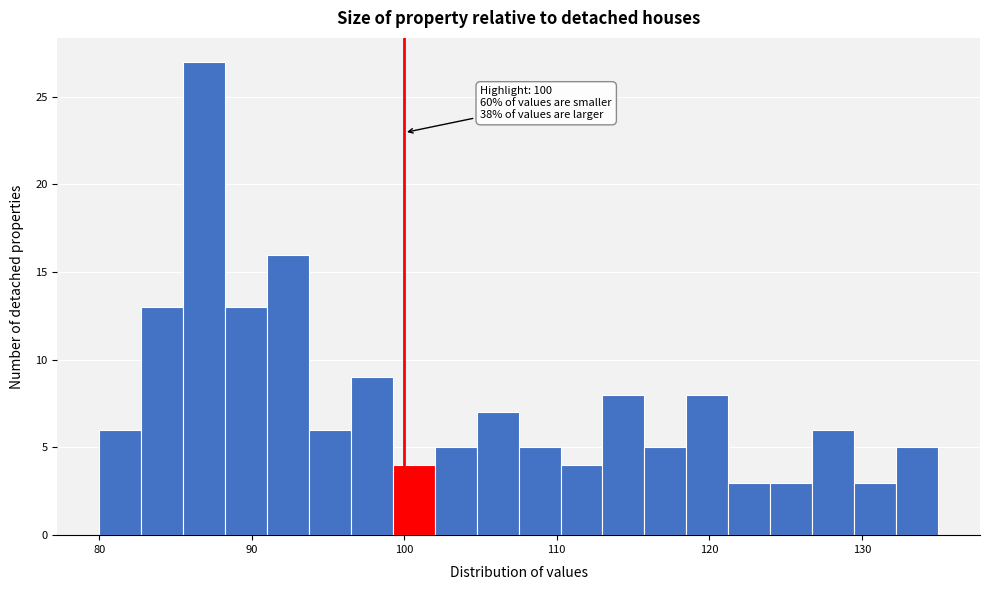

Around what value on the x-axis is the tallest bar? Give the approximate position of its centre, as read against the axis.

87